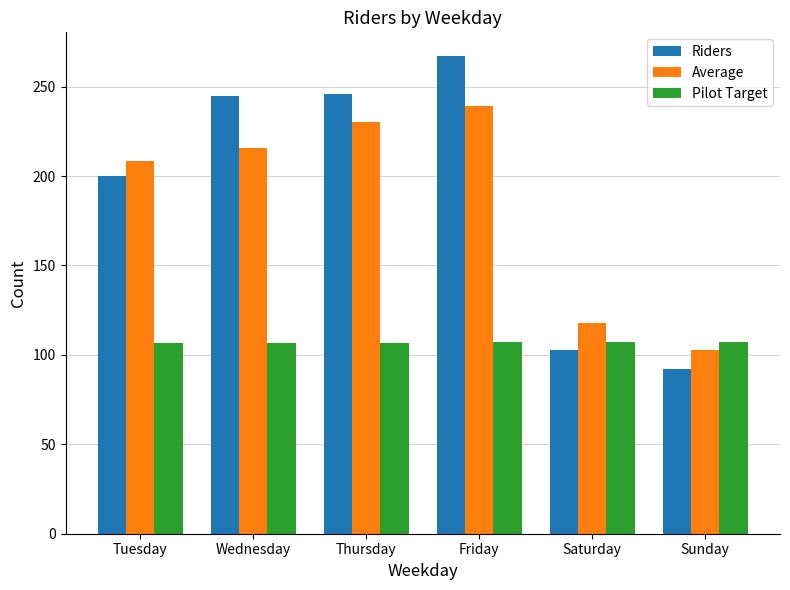

Which series has the largest range (max minus min)?

Riders